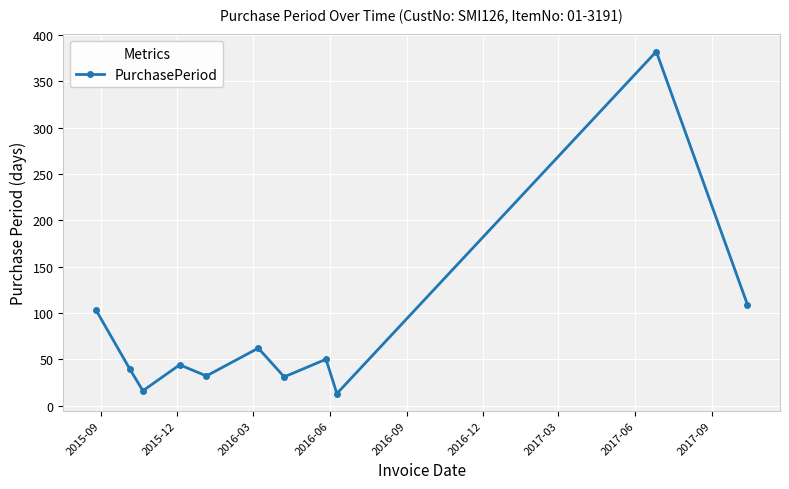

How many points are higher than both their immediate neighbors (excluding endpoints)?

4